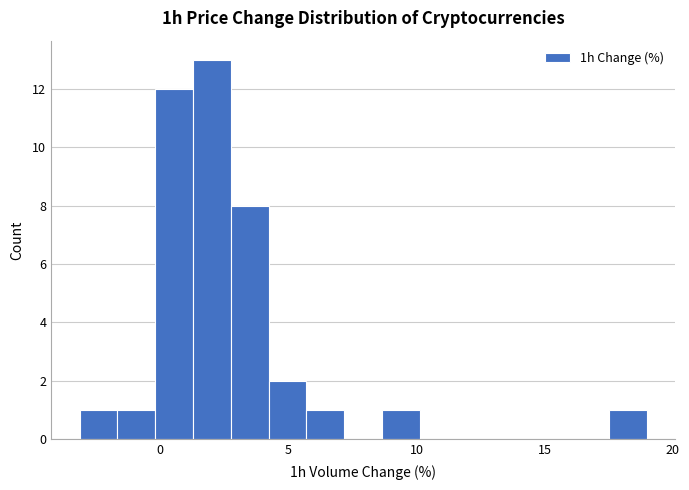

Read against the x-axis, roughly where is the centre of the tallest bar?

2.0